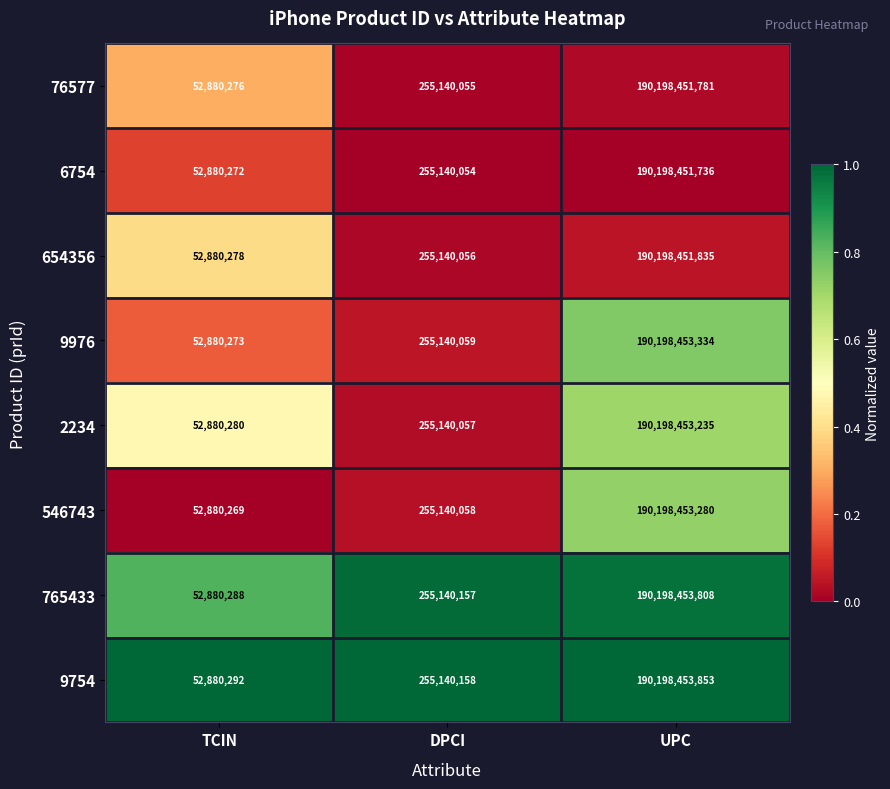

Reading right to left, transcribe all the data shown in this chart.

76577: UPC=190198451781	DPCI=255140055	TCIN=52880276
6754: UPC=190198451736	DPCI=255140054	TCIN=52880272
654356: UPC=190198451835	DPCI=255140056	TCIN=52880278
9976: UPC=190198453334	DPCI=255140059	TCIN=52880273
2234: UPC=190198453235	DPCI=255140057	TCIN=52880280
546743: UPC=190198453280	DPCI=255140058	TCIN=52880269
765433: UPC=190198453808	DPCI=255140157	TCIN=52880288
9754: UPC=190198453853	DPCI=255140158	TCIN=52880292